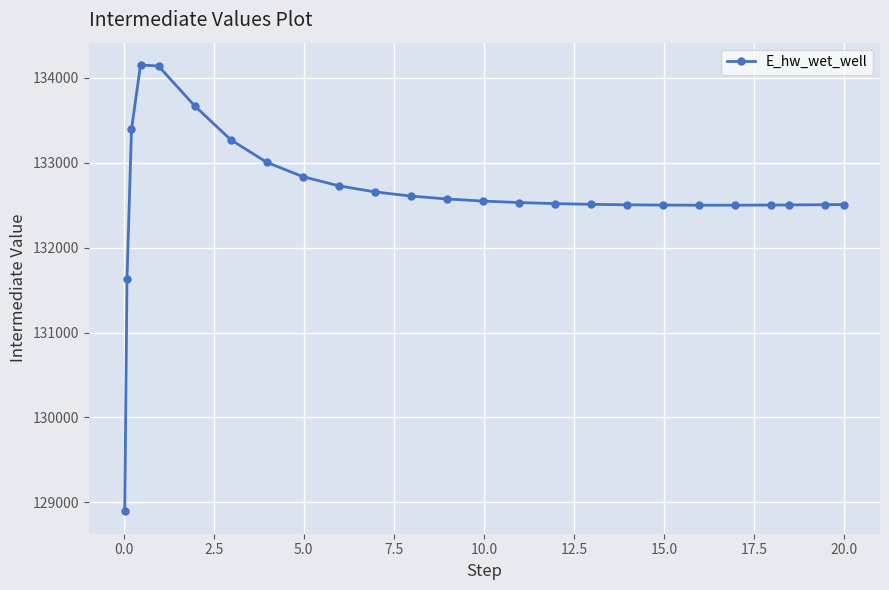

What is the difference between the second highest and second lowest values?

2504.3